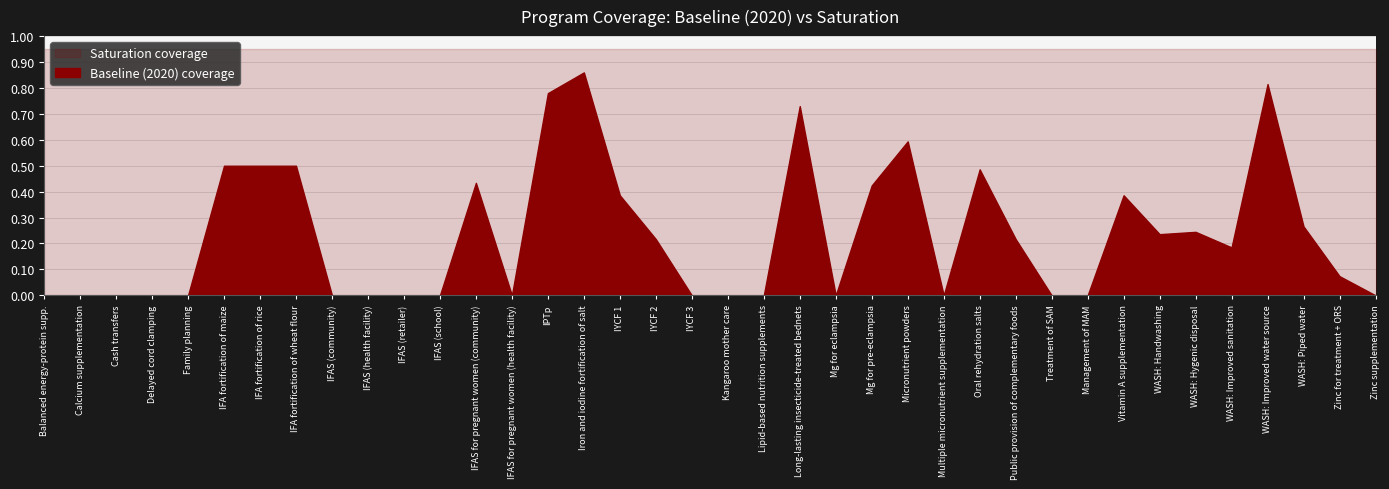

At which category does baseline reach its first local valley?

13